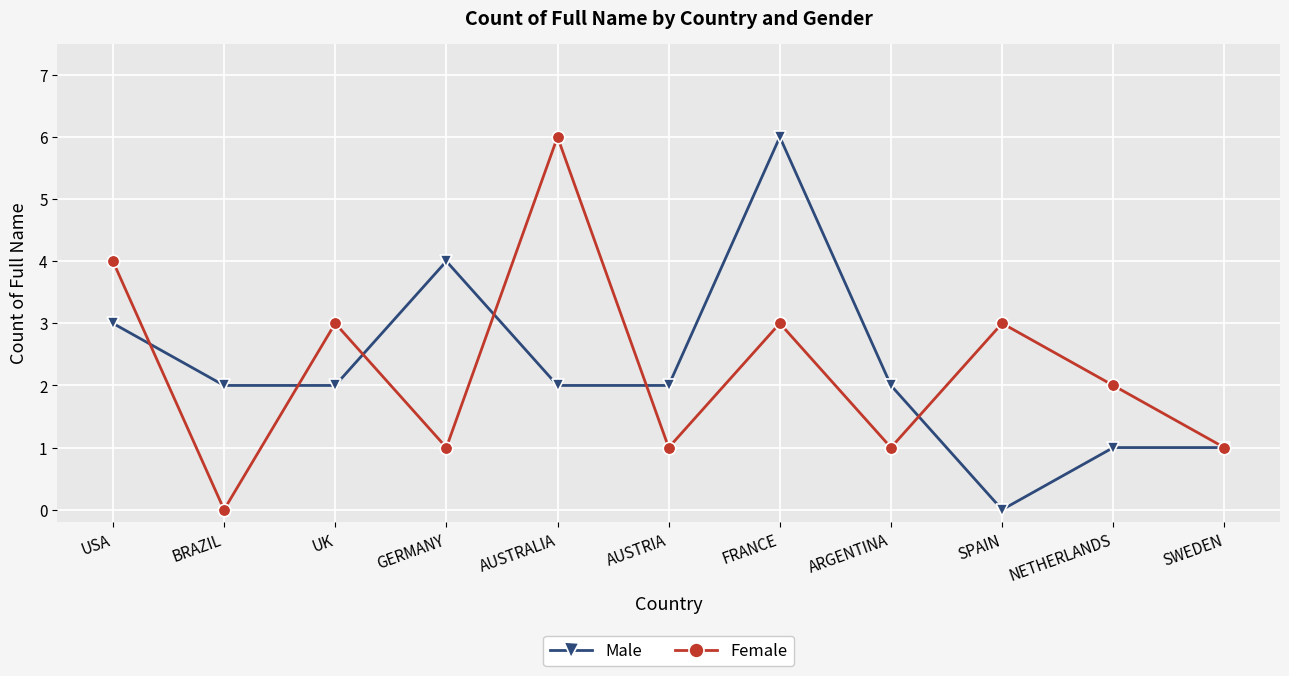

What is the total value across all series at AUSTRIA?

3